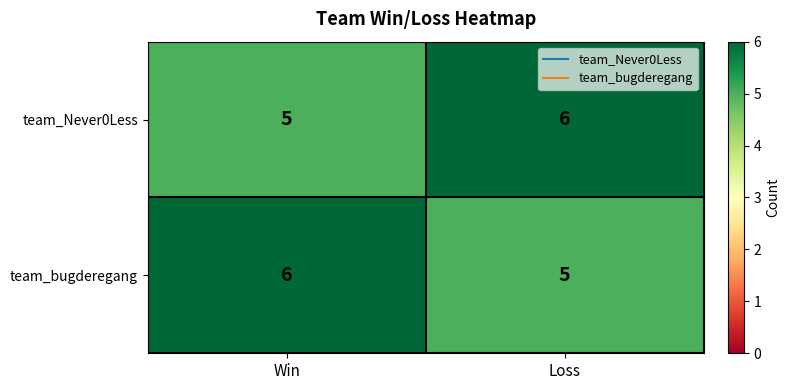

True or false: team_bugderegang has a value of 6 at Win.

True